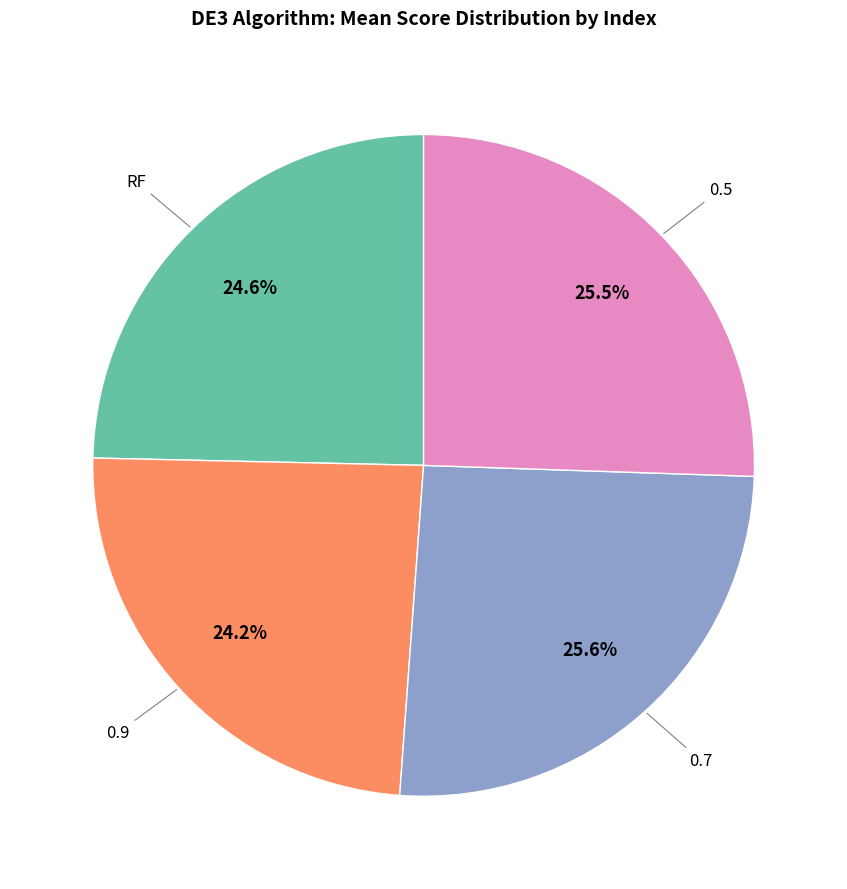

How much of the chart is everything except RF?

75.4%